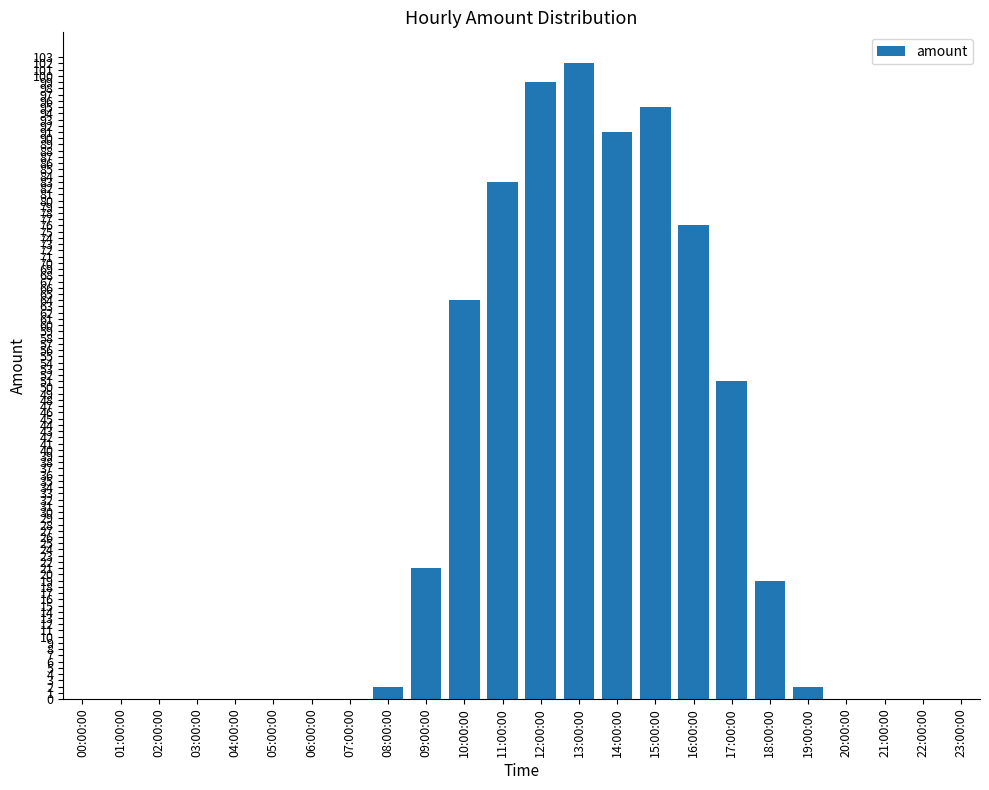

Count the number of data series in this chart.

1